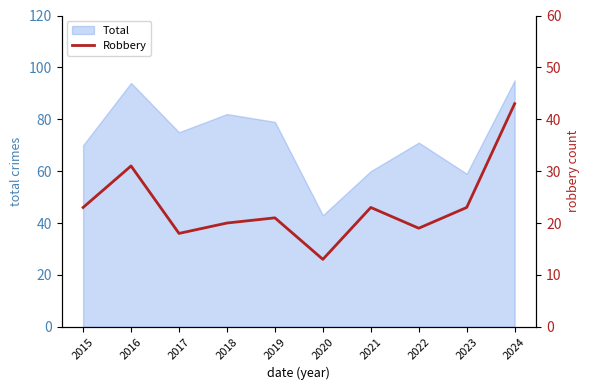

What is the highest value of the Total series?

95